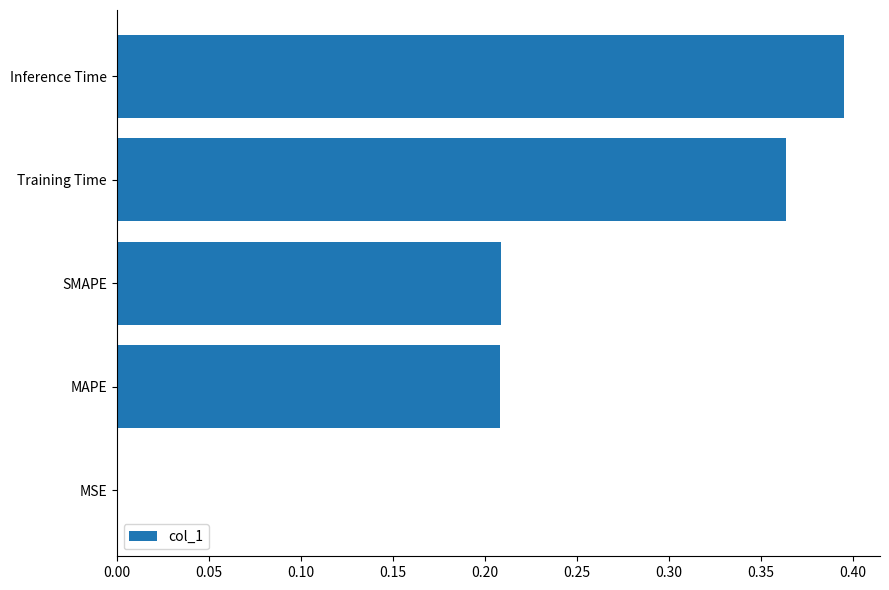

What is the sum of all values?

1.2